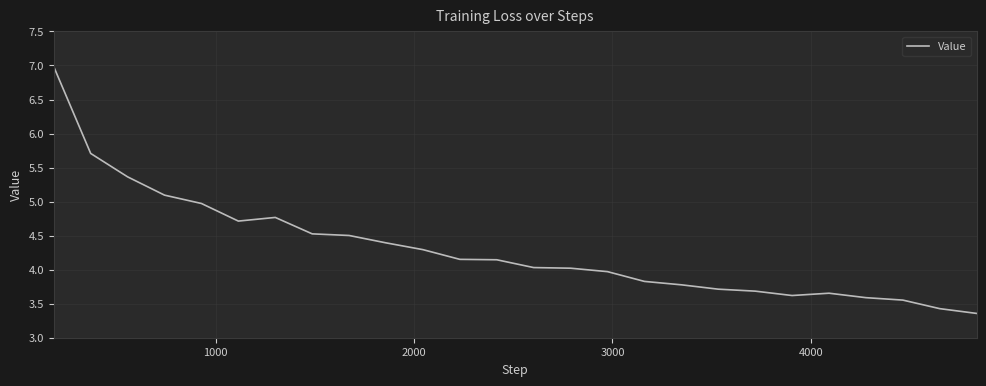

What is the smallest value displayed?

3.4